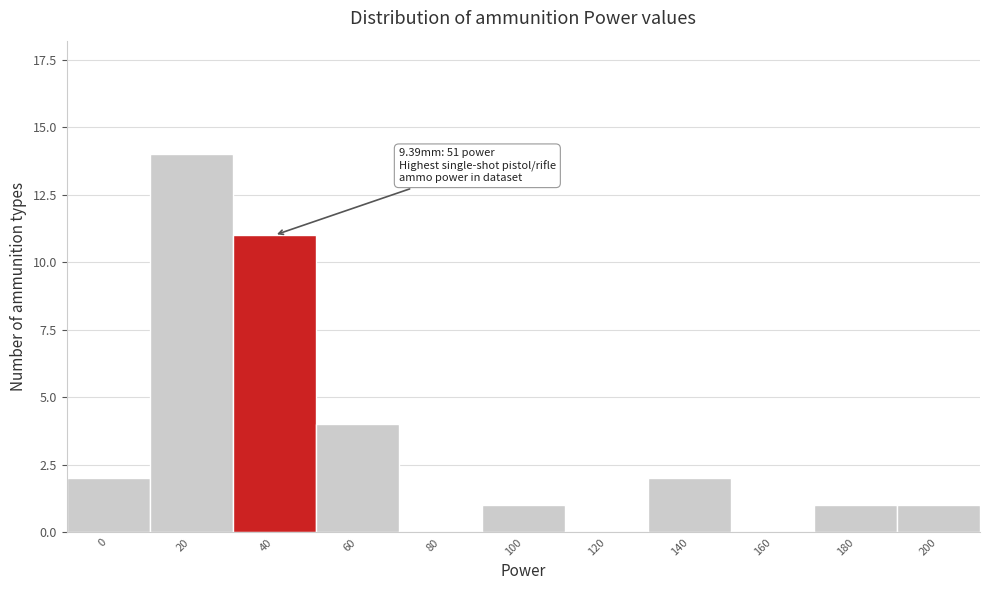

Reading left to right, extract all data points from this chart.

0=2	20=14	40=11	60=4	80=0	100=1	120=0	140=2	160=0	180=1	200=1